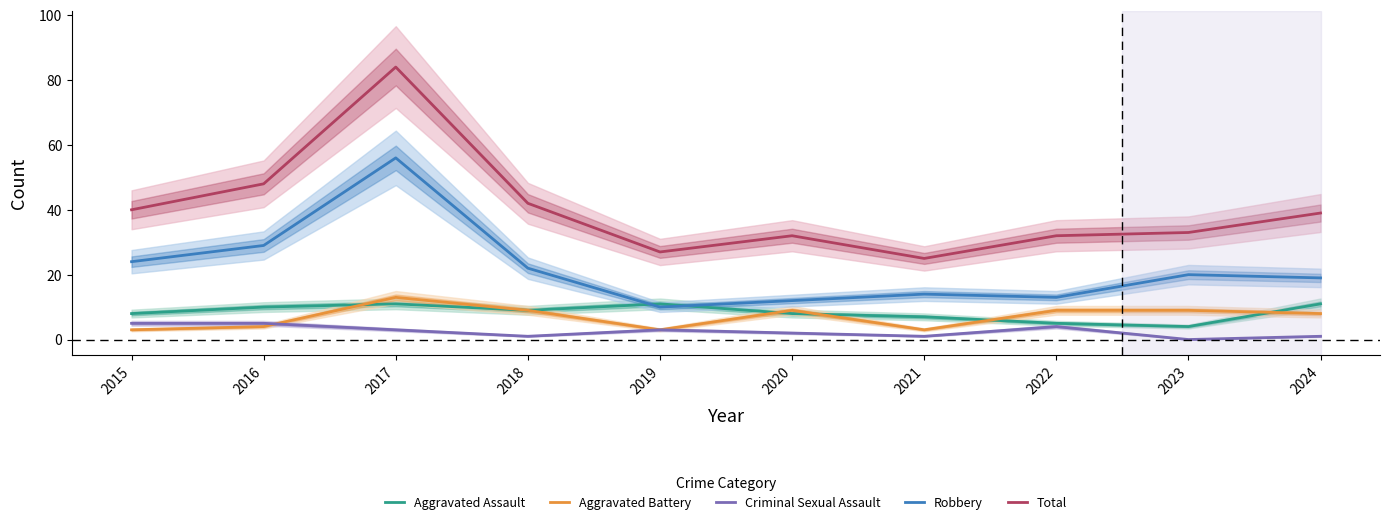

Reading left to right, what are all the values shown in this chart?

Aggravated Assault: 2015=8	2016=10	2017=11	2018=9	2019=11	2020=8	2021=7	2022=5	2023=4	2024=11
Aggravated Battery: 2015=3	2016=4	2017=13	2018=9	2019=3	2020=9	2021=3	2022=9	2023=9	2024=8
Criminal Sexual Assault: 2015=5	2016=5	2017=3	2018=1	2019=3	2020=2	2021=1	2022=4	2023=0	2024=1
Robbery: 2015=24	2016=29	2017=56	2018=22	2019=10	2020=12	2021=14	2022=13	2023=20	2024=19
Total: 2015=40	2016=48	2017=84	2018=42	2019=27	2020=32	2021=25	2022=32	2023=33	2024=39